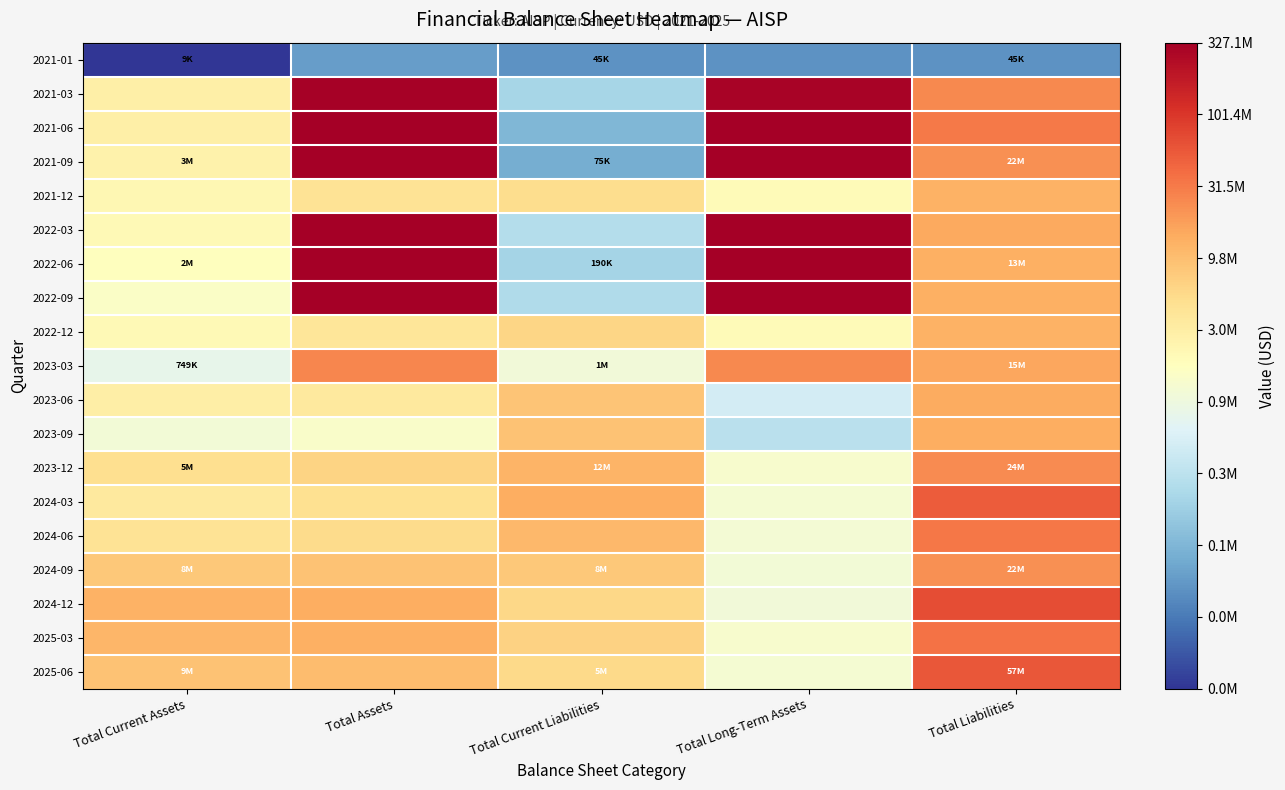

What is the greatest value displayed?

19.6